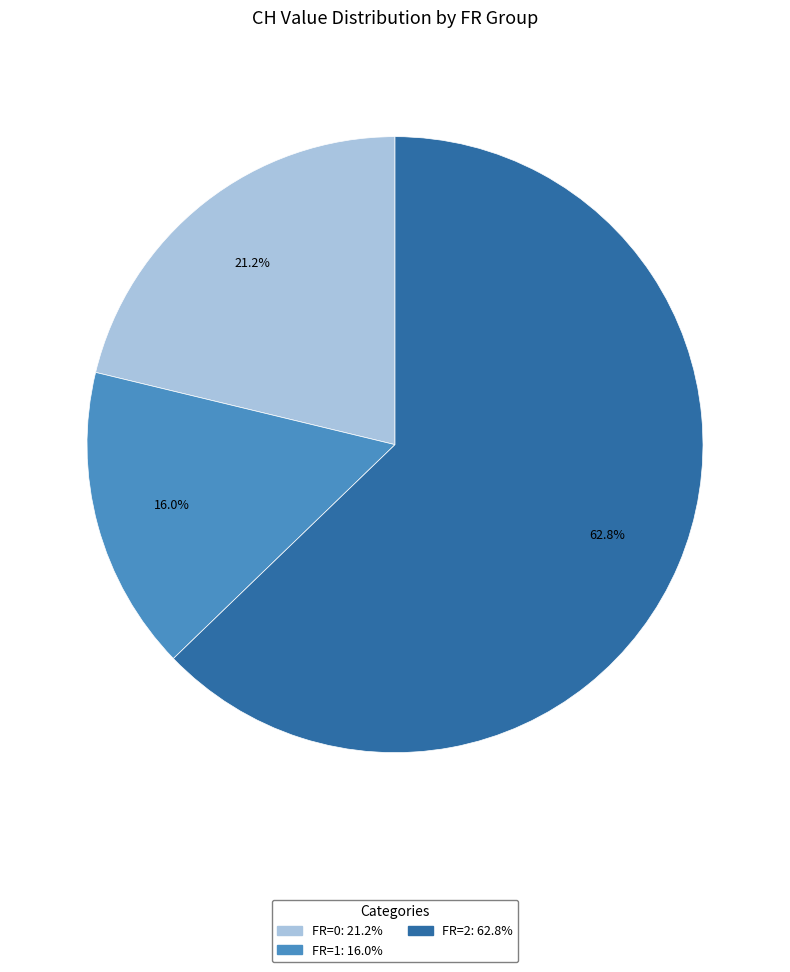

How many slices are in this pie chart?

3